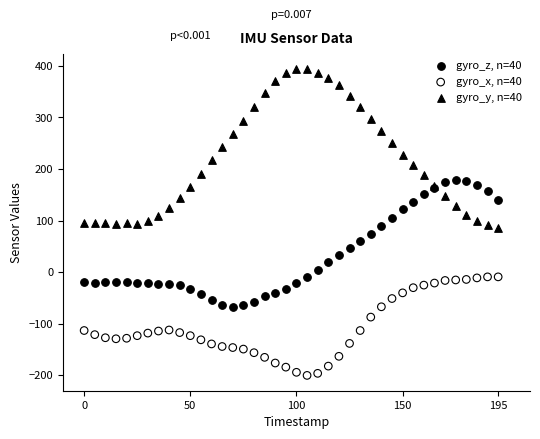

Which series has the widest spread of Y values?

gyro_y, n=40